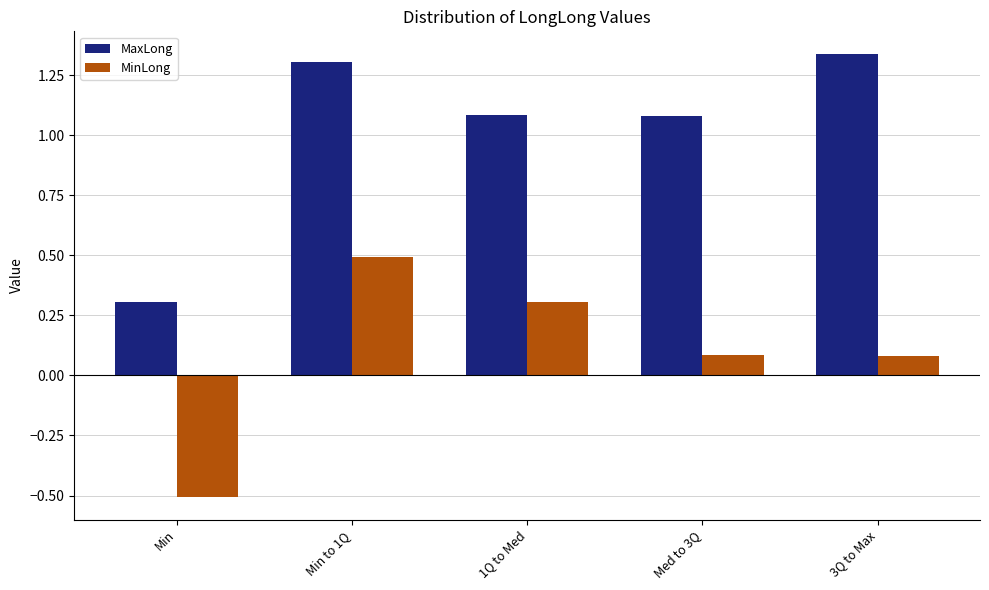

What position from the right is 1Q to Med?

3